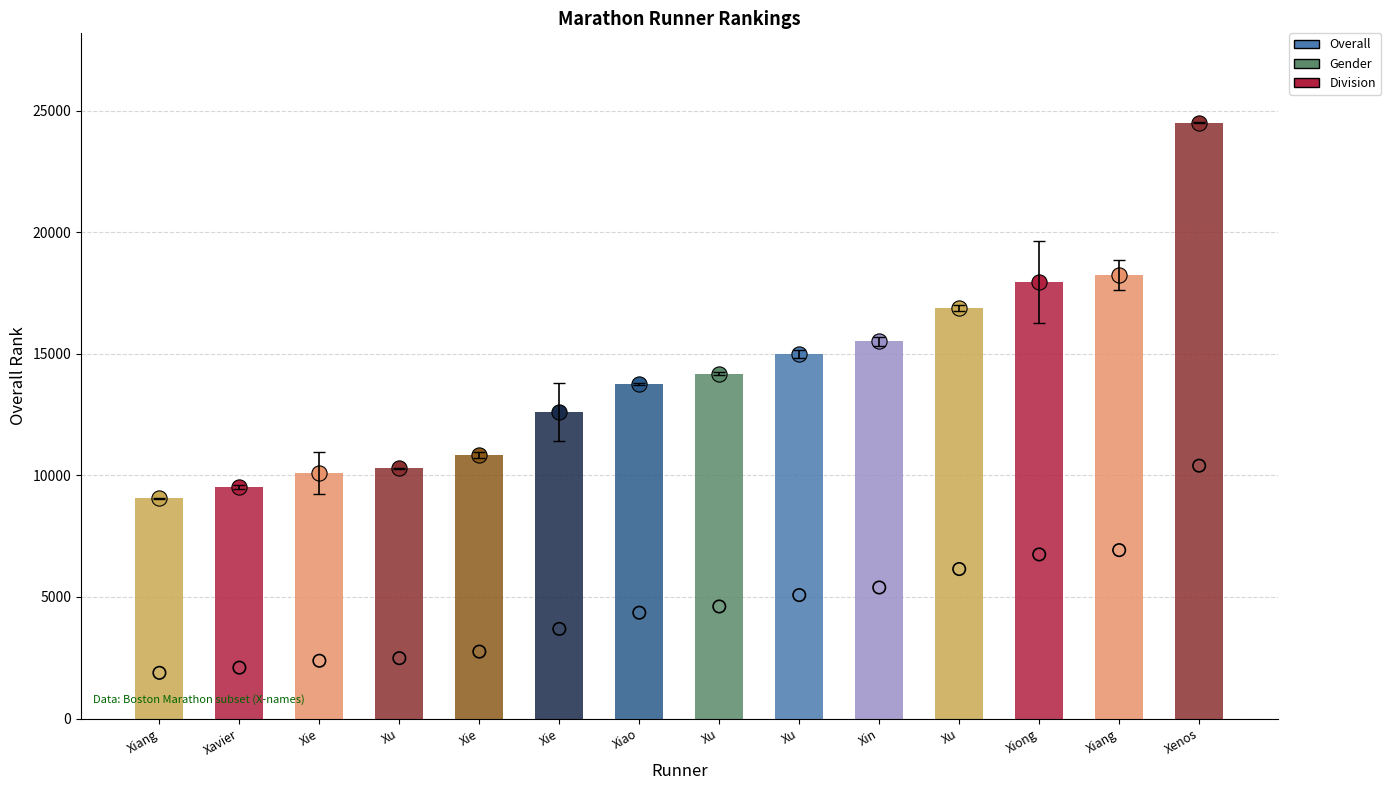

What are all the series names shown in the legend?

Overall, Gender, Division